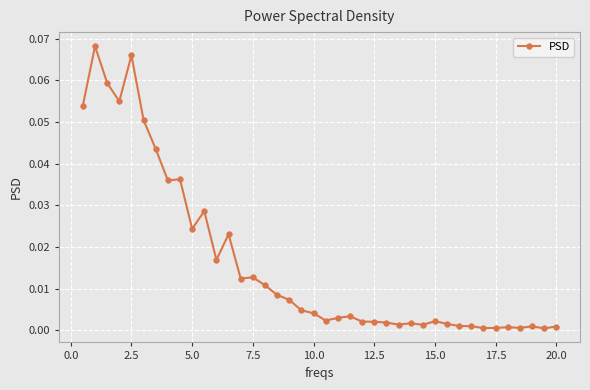

True or false: the data has more than 2 interior local peaks.

True